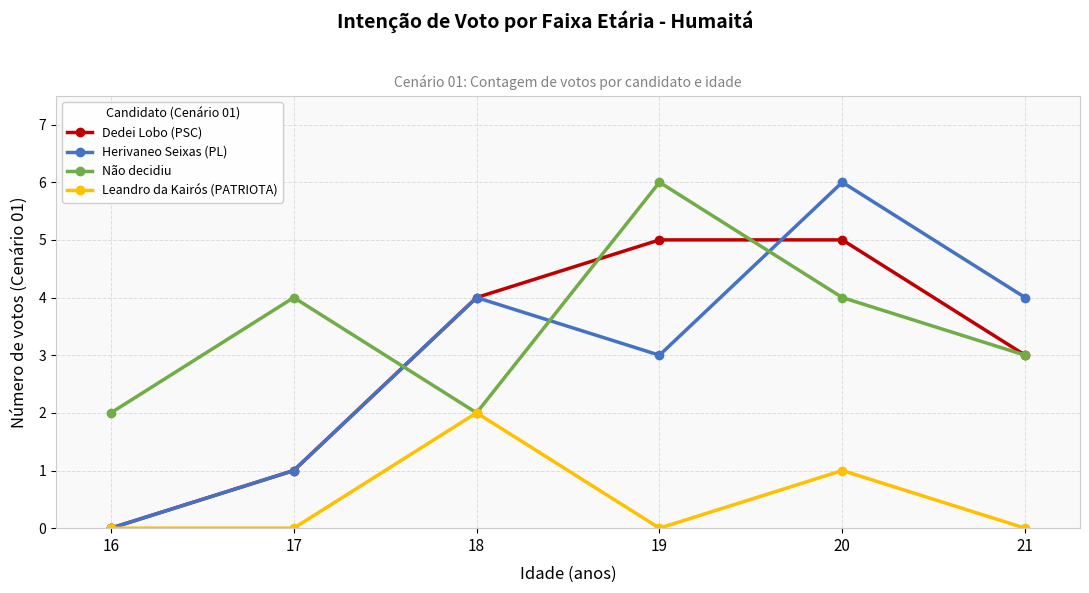

Reading right to left, list all the values displayed in this chart.

Dedei Lobo (PSC): 3	5	5	4	1	0
Herivaneo Seixas (PL): 4	6	3	4	1	0
Não decidiu: 3	4	6	2	4	2
Leandro da Kairós (PATRIOTA): 0	1	0	2	0	0